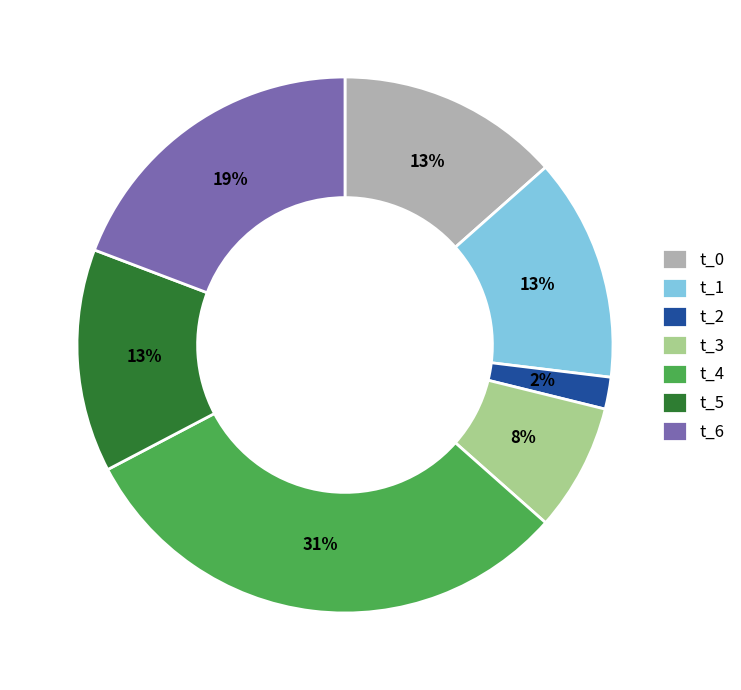

The t_6 slice represents 19% of the pie. True or false?

True